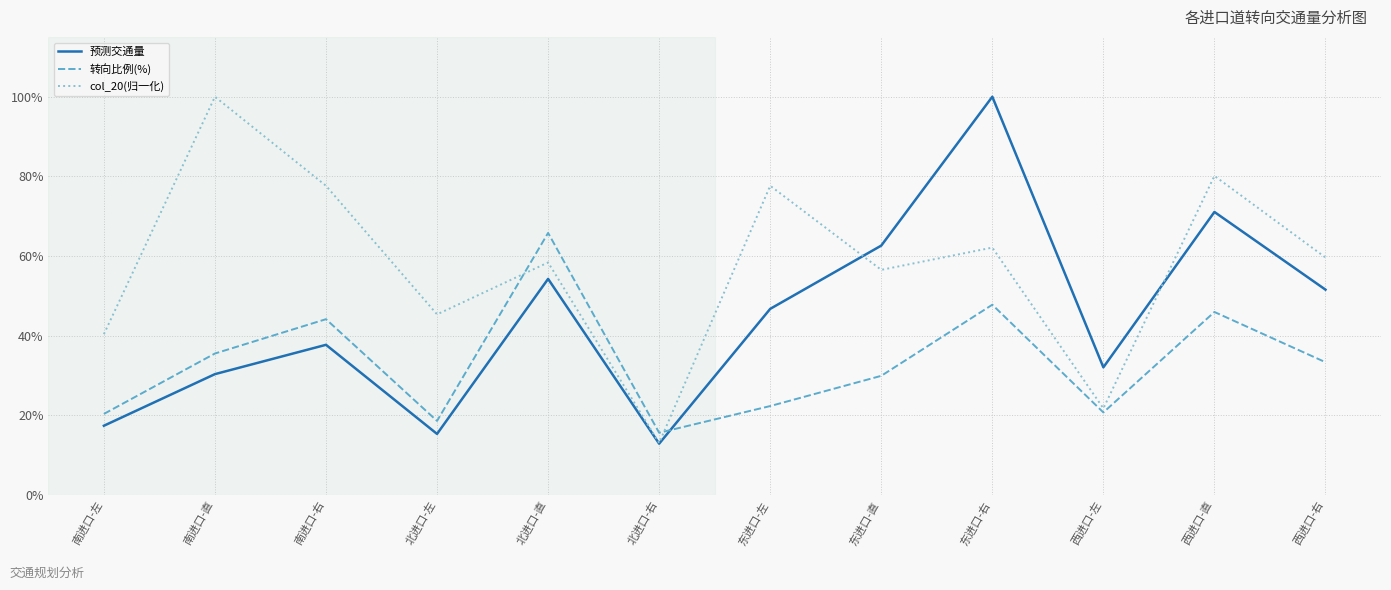

What is the difference between the col_20(归一化) values at 南进口-右 and 南进口-左?

37.3